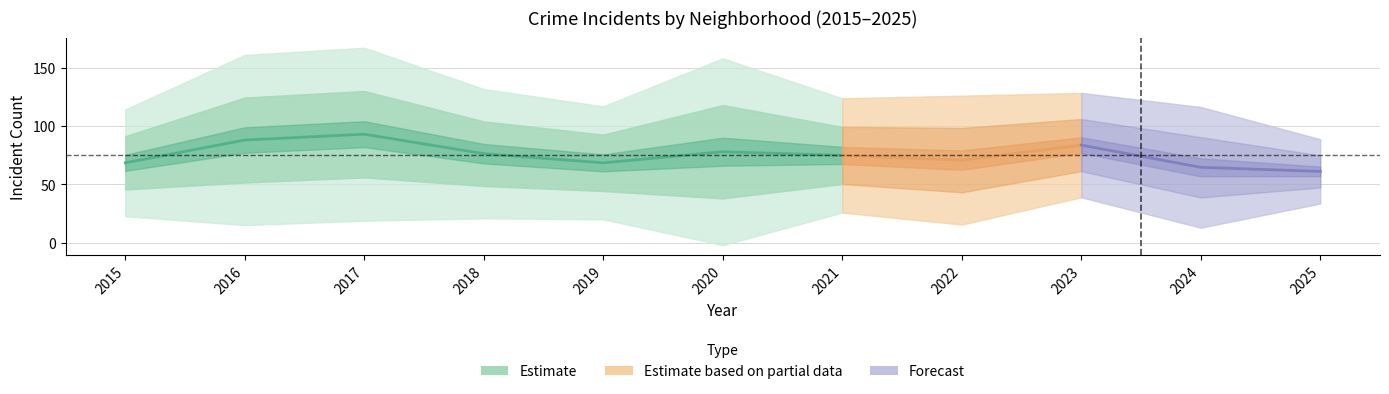

Where is the first local minimum for Austin?

2019